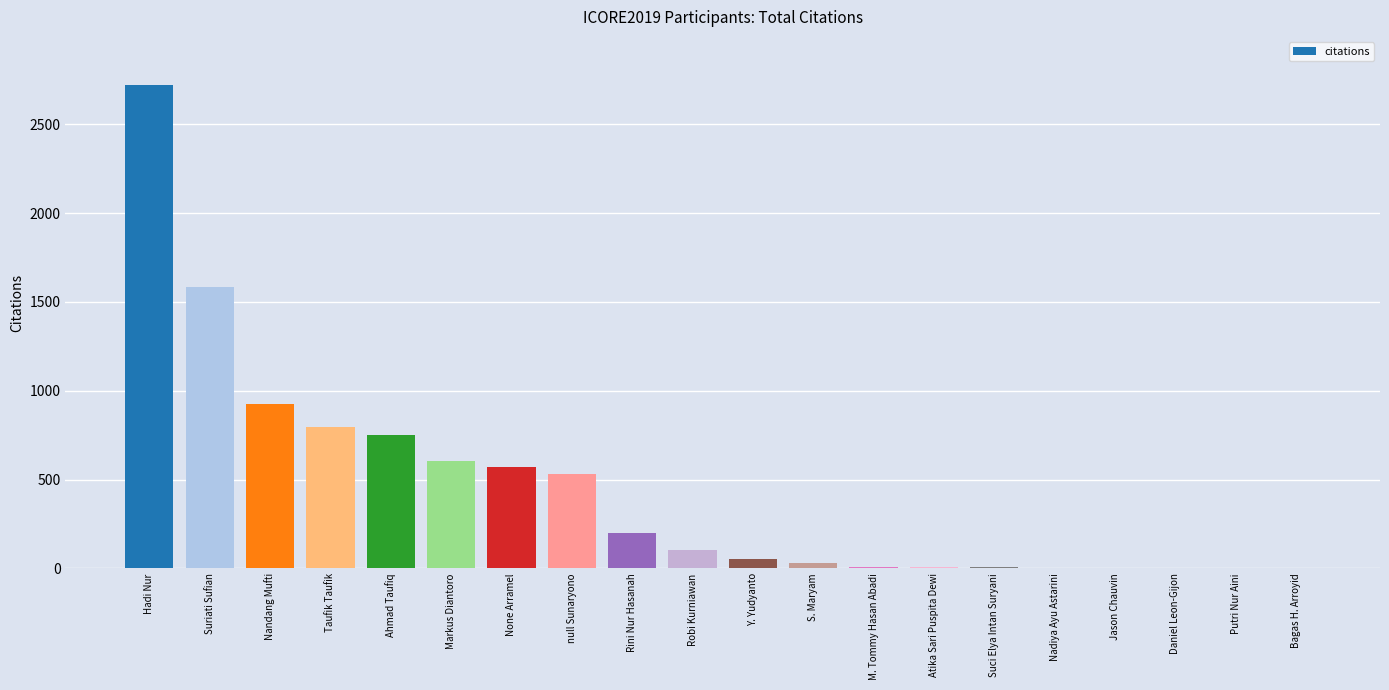

At which label is the value closest to 1360?

Suriati Sufian